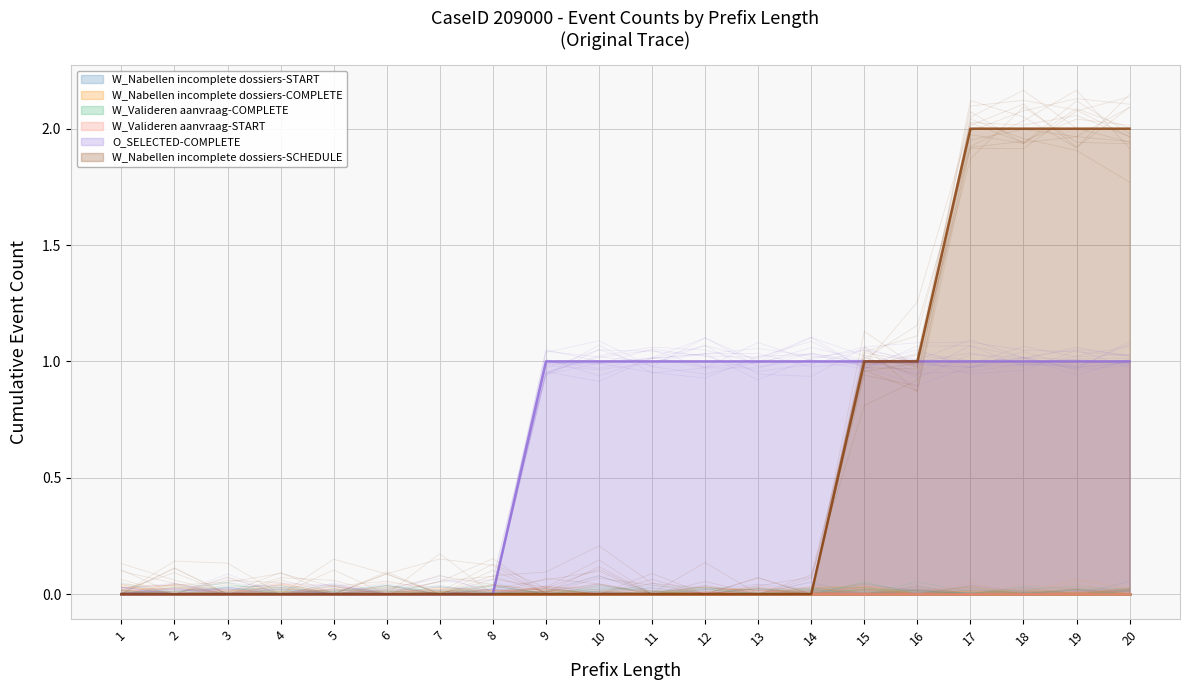

True or false: W_Valideren aanvraag-START and O_SELECTED-COMPLETE intersect in this chart.

False